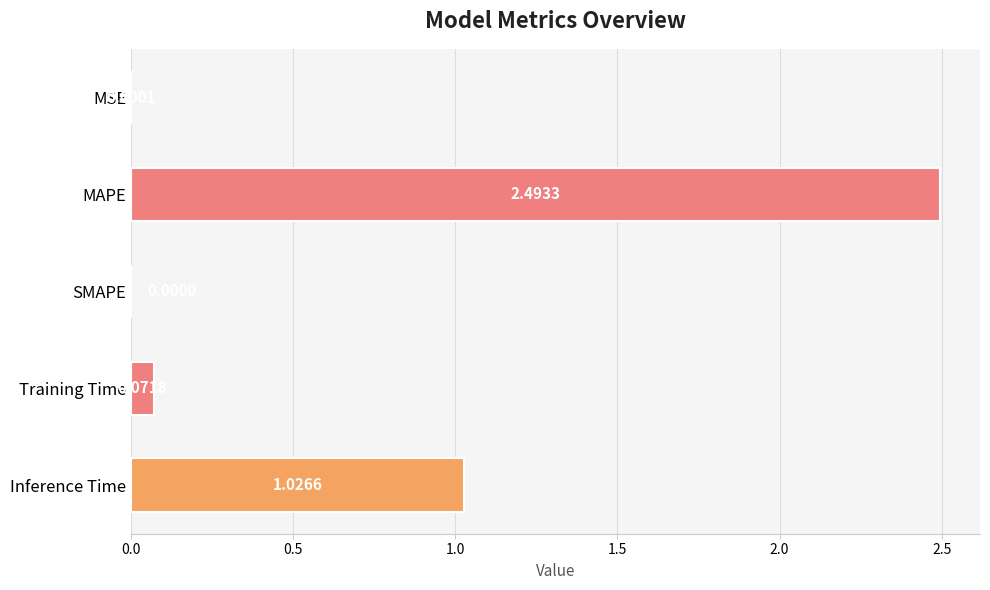

Which category has the highest value across all series?

MAPE